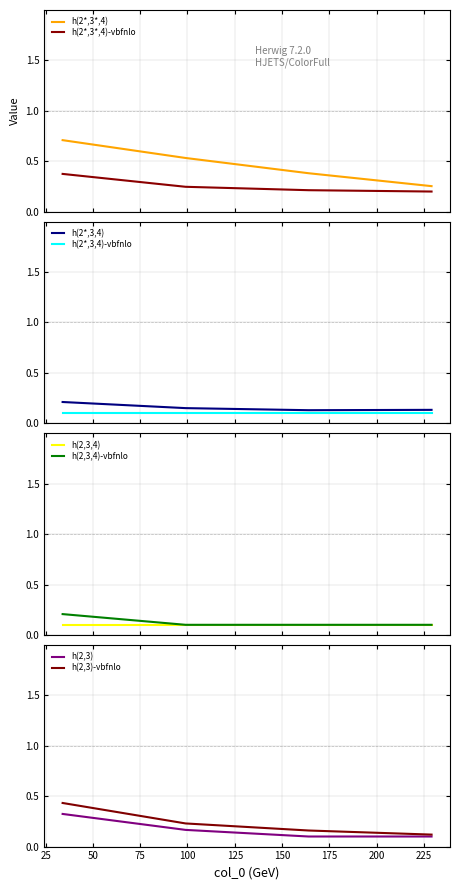

True or false: h(2*,3*,4)-vbfnlo and h(2*,3*,4) cross at least once.

False